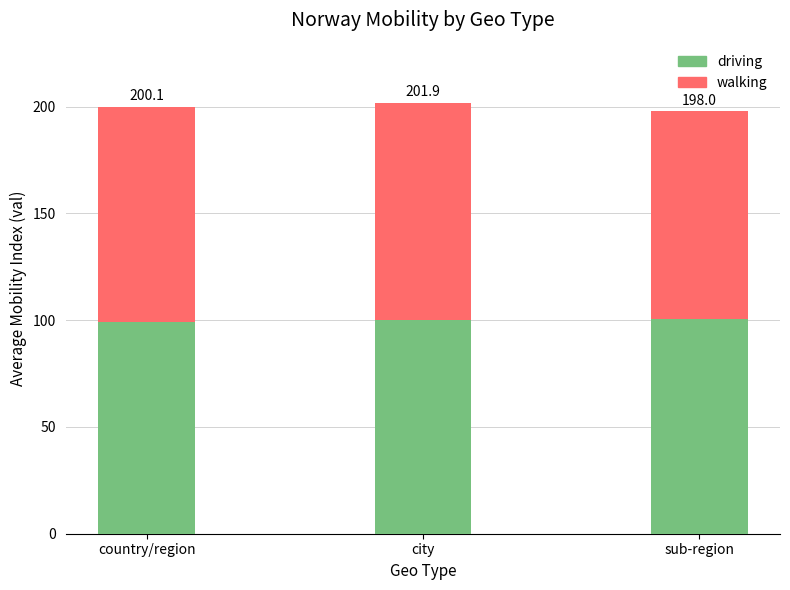

What are all the series names shown in the legend?

driving, walking